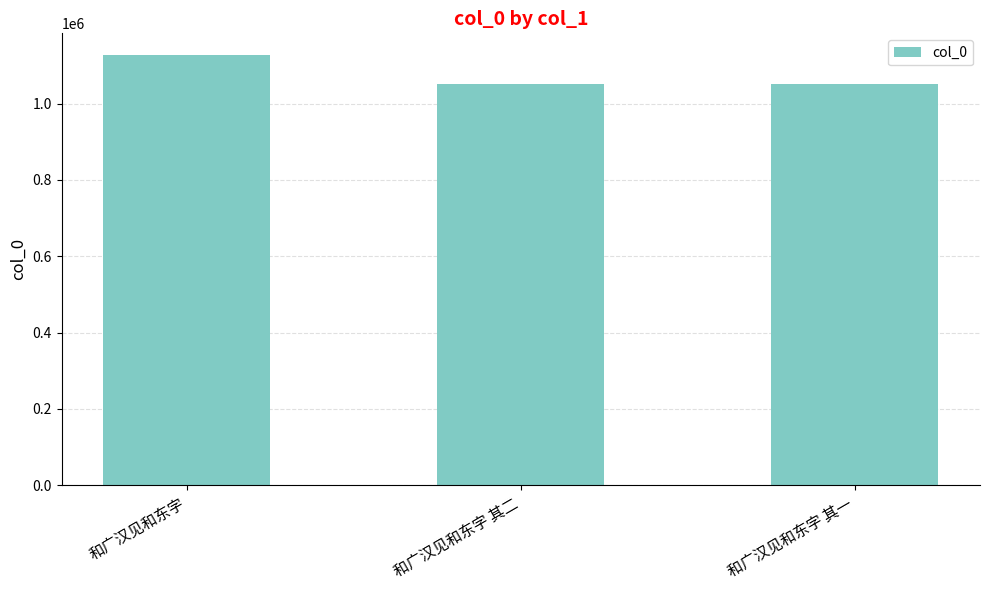

What position from the right is 和广汉见和东字?

3